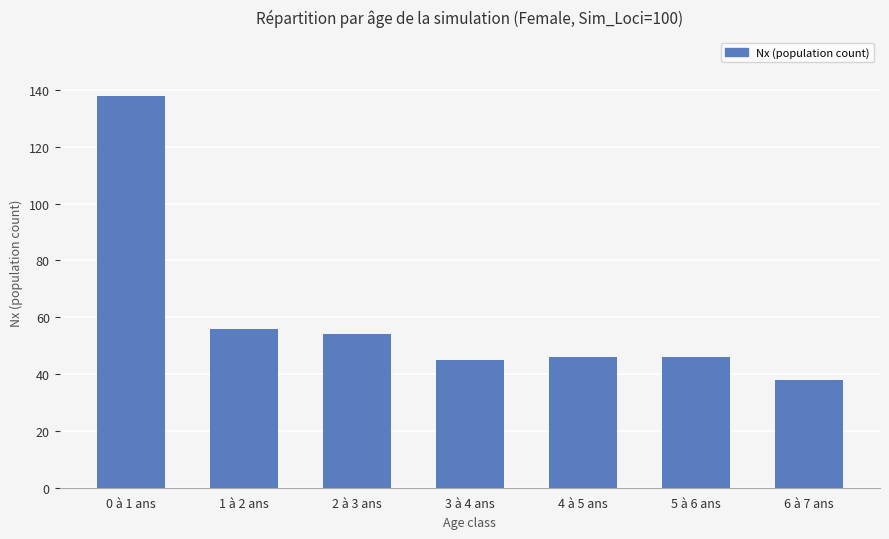

What is the value of the 2nd bar from the left?

56